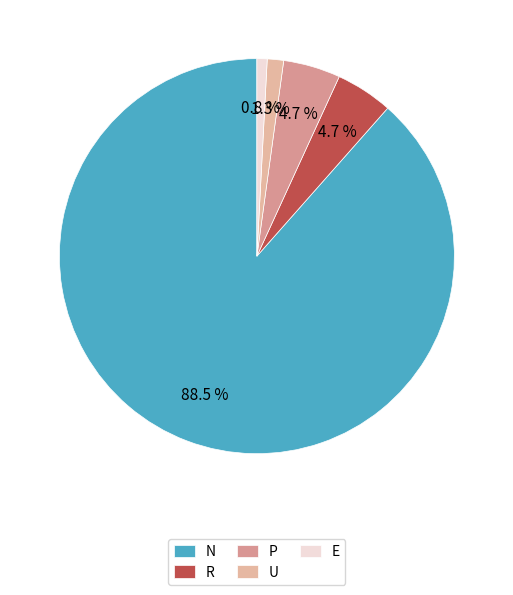

To the nearest percent, what is the average slice percentage?

20%